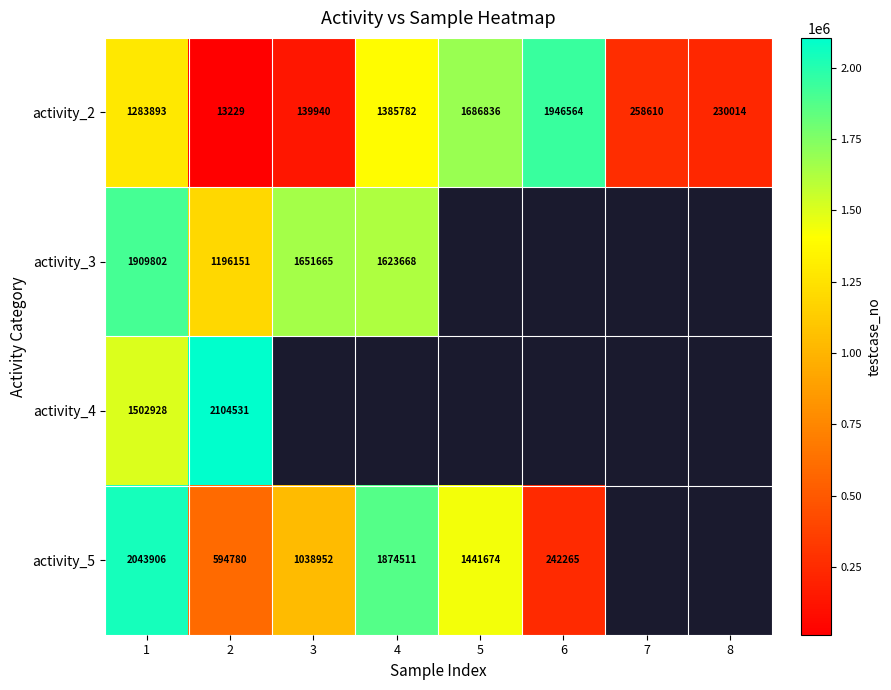

What is the sum of the activity_2 values at 8 and 5?

1916850